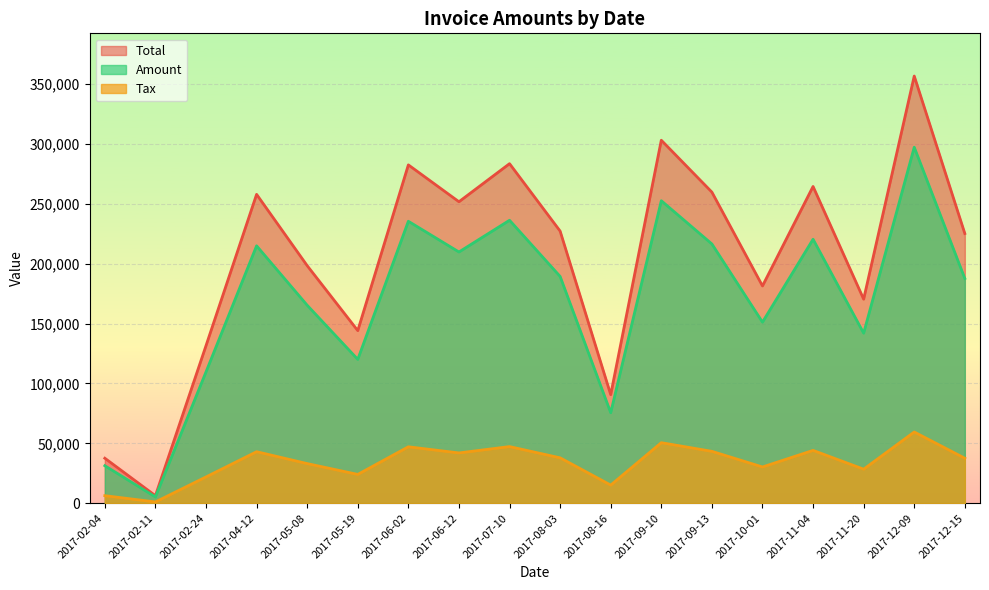

True or false: Tax has a value of 9255.6 at 2017-08-16.

False